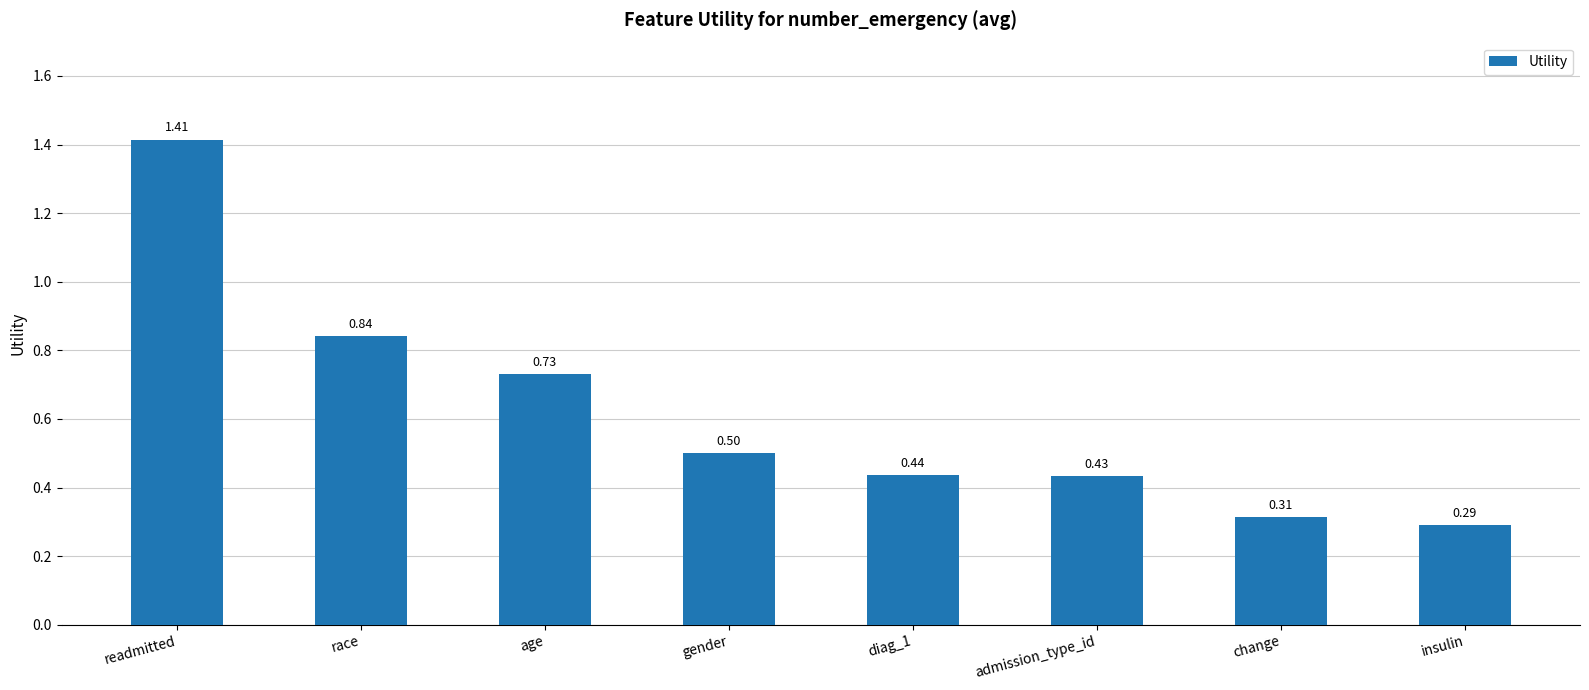

What is the label of the 7th bar from the right?

race